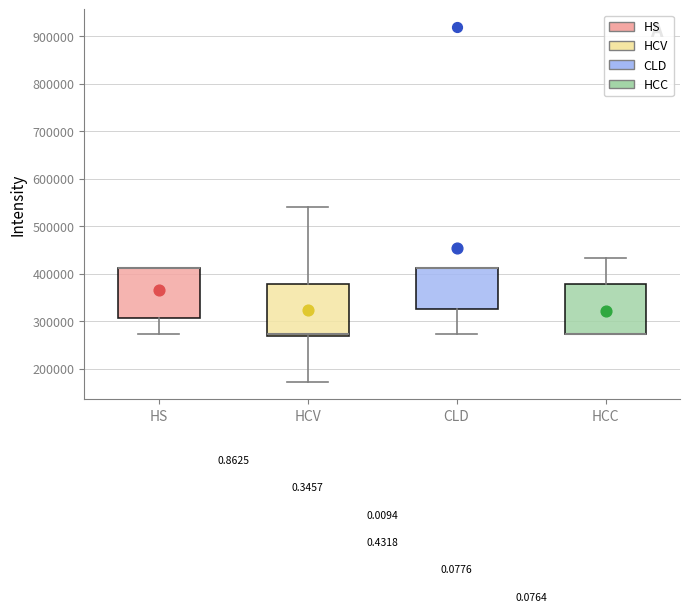

Reading left to right, read every box against the y-axis: the position of its median line, the range the box covers, and the ends of its whiskers. The values are not printed on the chart, so give them approximately, as read against the axis.

HS: median 410000 (drawn on the box's upper edge), box 310000 to 410000, whiskers 270000 to 410000
HCV: median 270000 (just above the box's lower edge), box 270000 to 380000, whiskers 170000 to 540000
CLD: median 410000 (drawn on the box's upper edge), box 330000 to 410000, whiskers 270000 to 410000
HCC: median 270000 (drawn on the box's lower edge), box 270000 to 380000, whiskers 270000 to 430000